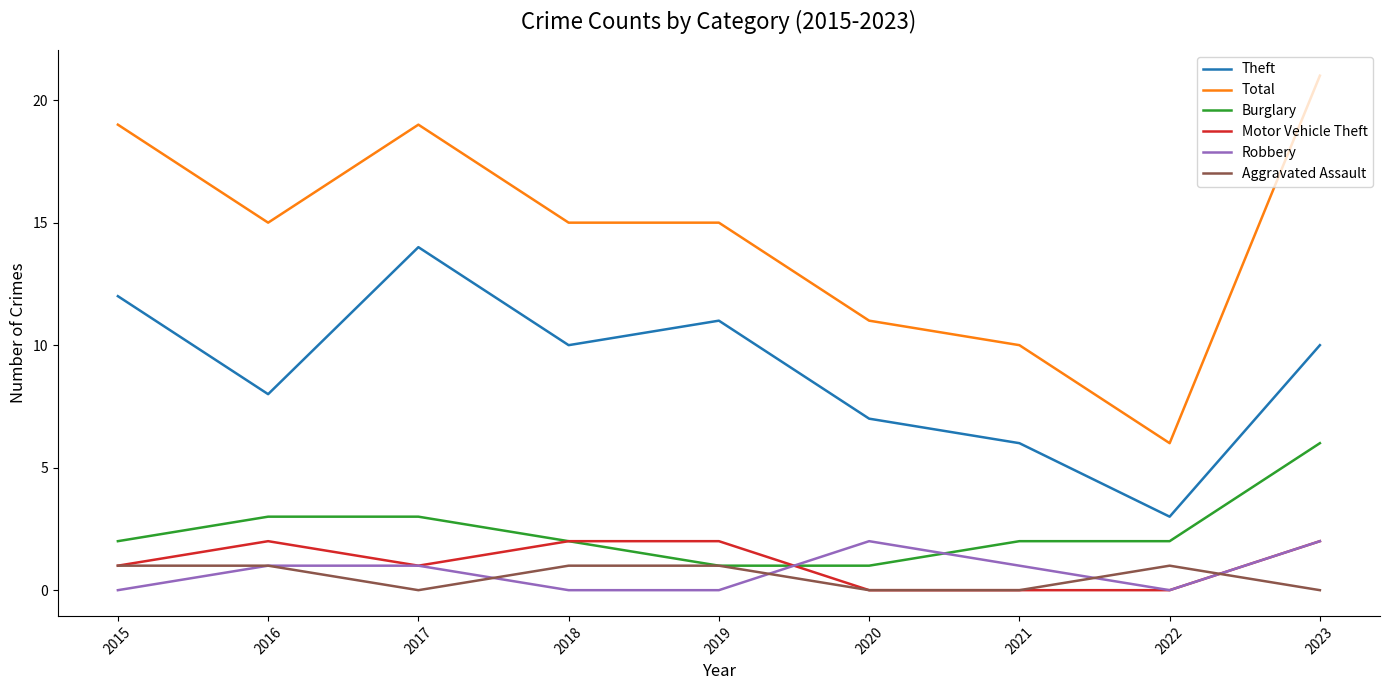

Is this an area chart (filled region under the line)?

No